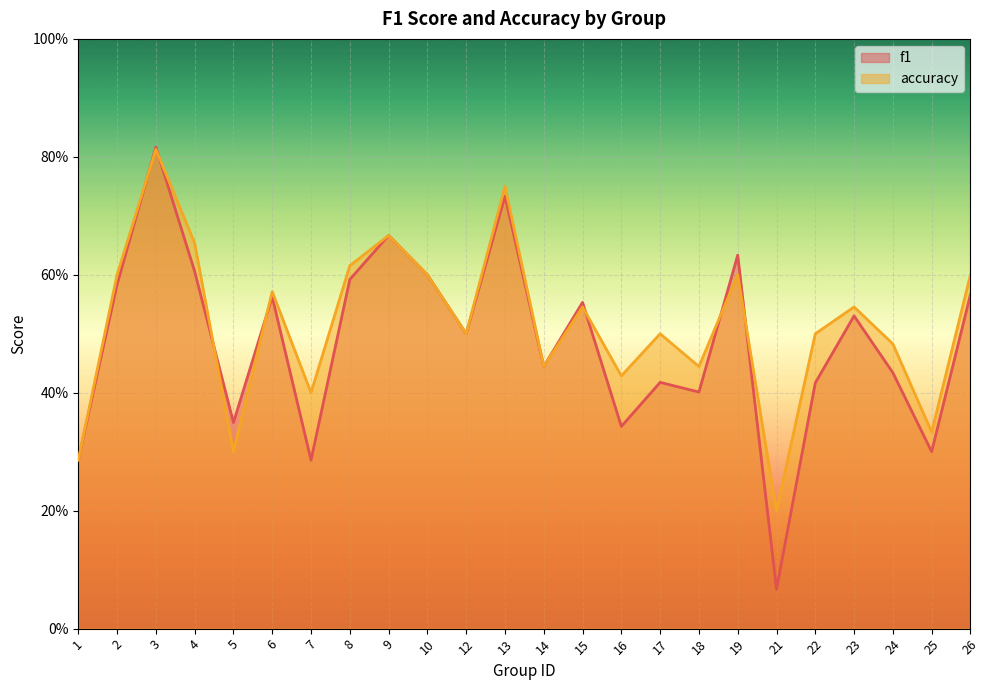

Rank the categories by f1 value from highest to lowest.

3, 13, 9, 19, 4, 10, 8, 2, 26, 6, 15, 23, 12, 14, 24, 17, 22, 18, 5, 16, 25, 1, 7, 21